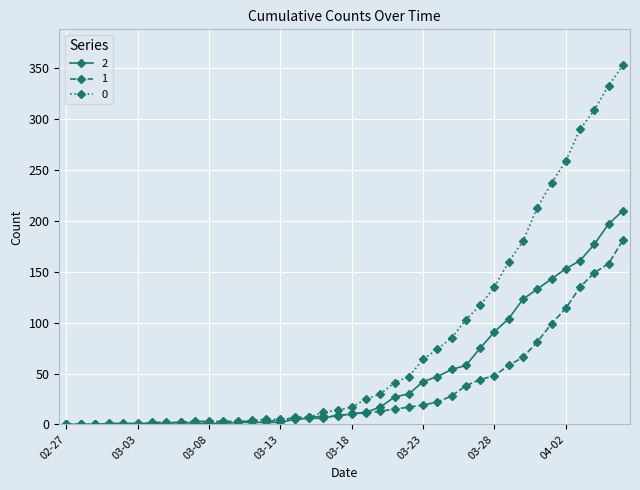

List the series in order of their overall mean, highest first.

0, 2, 1